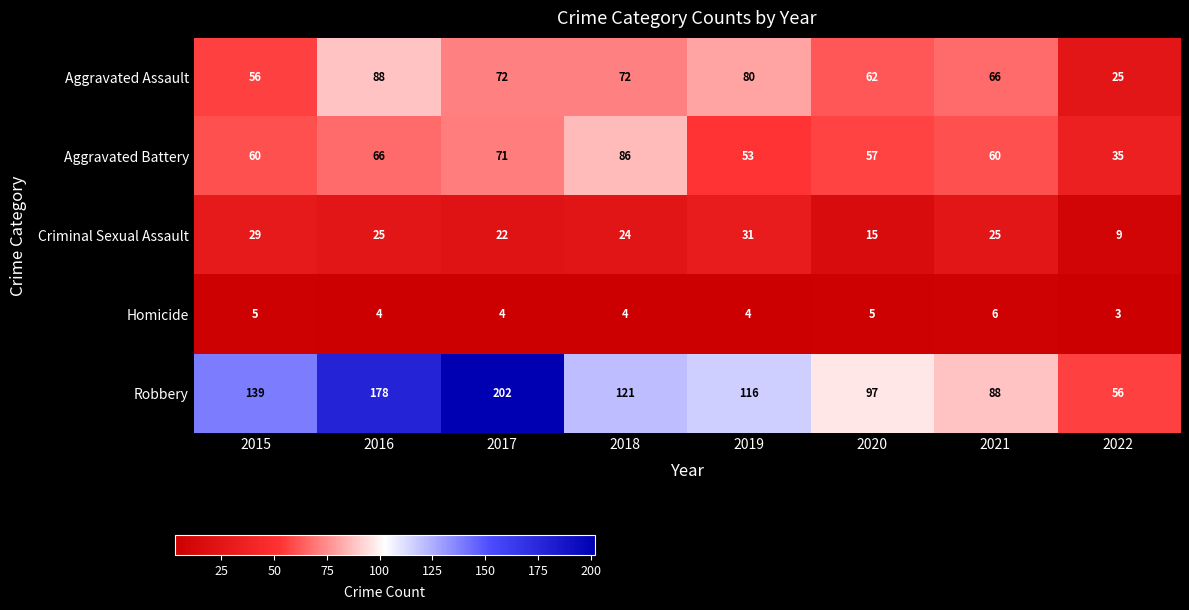

What is the difference between the second highest and second lowest values in the Criminal Sexual Assault series?

14